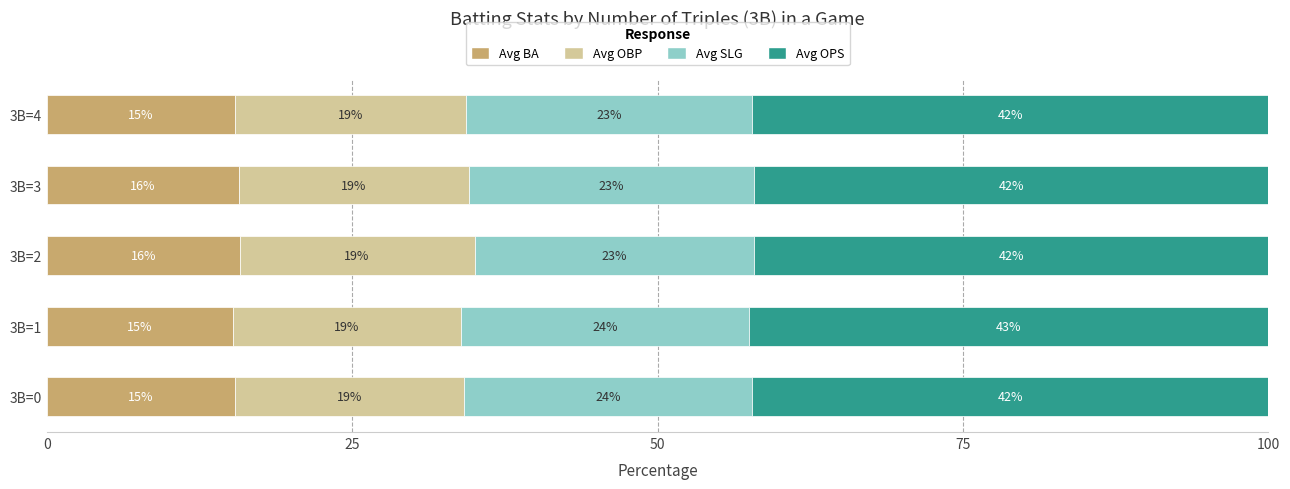

What are all the series names shown in the legend?

Avg BA, Avg OBP, Avg SLG, Avg OPS